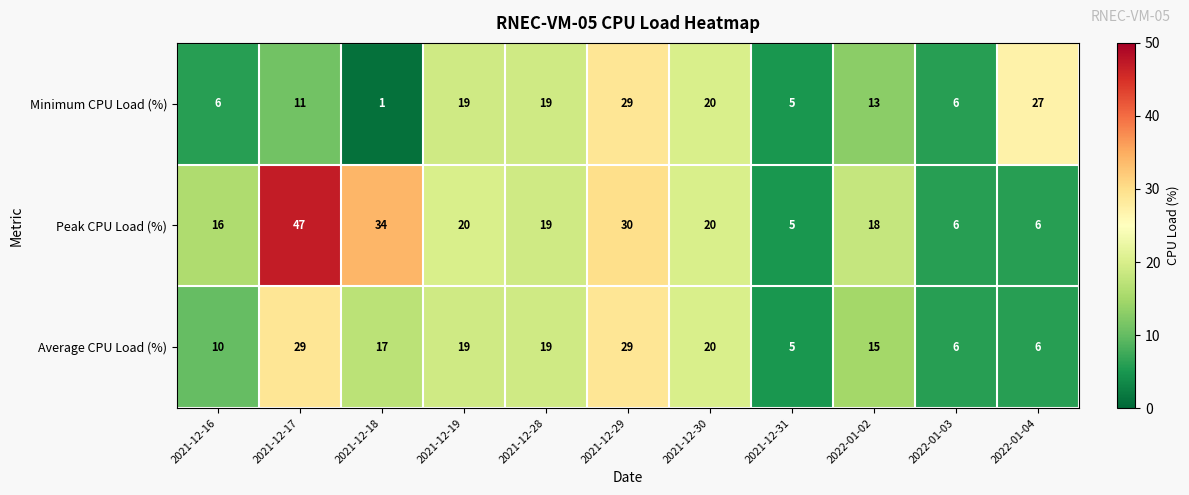

What is the lowest value of the Peak CPU Load (%) series?

5